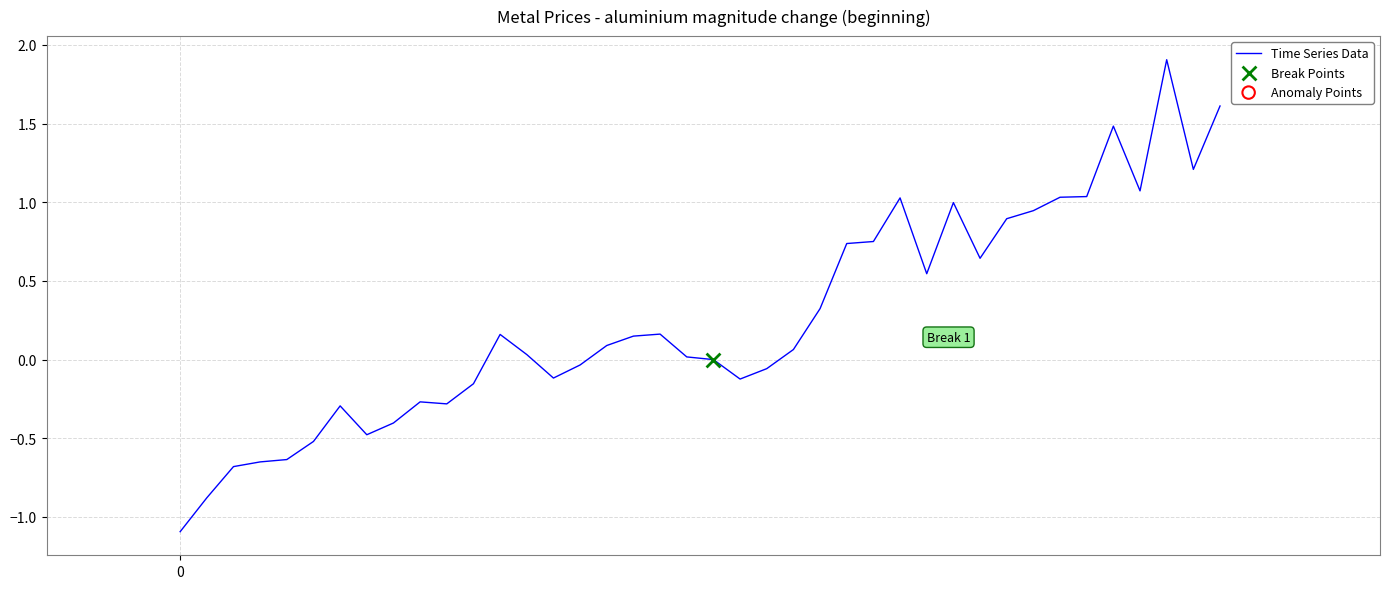

What is the smallest value displayed?

-1.1